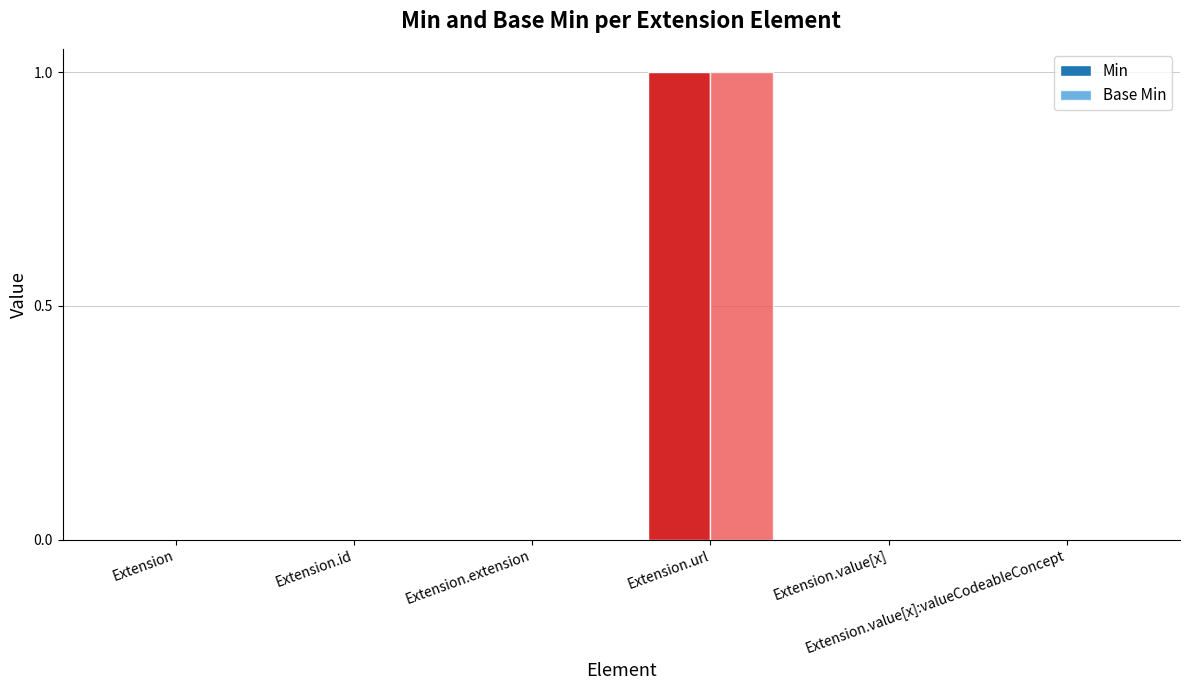

Reading left to right, extract all data points from this chart.

Min: Extension=0	Extension.id=0	Extension.extension=0	Extension.url=1	Extension.value[x]=0	Extension.value[x]:valueCodeableConcept=0
Base Min: Extension=0	Extension.id=0	Extension.extension=0	Extension.url=1	Extension.value[x]=0	Extension.value[x]:valueCodeableConcept=0